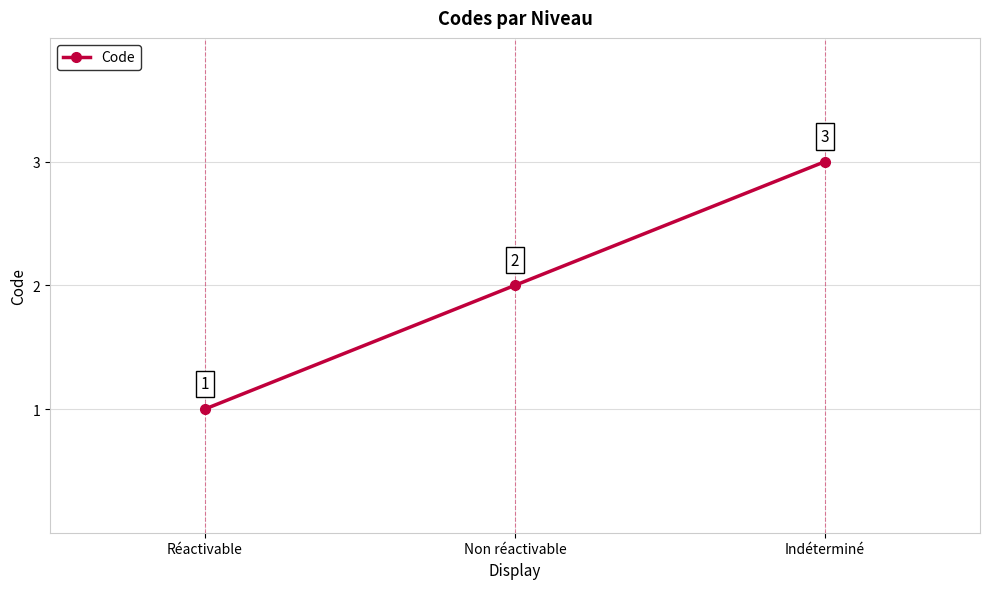

Which has a higher value, Indéterminé or Réactivable?

Indéterminé